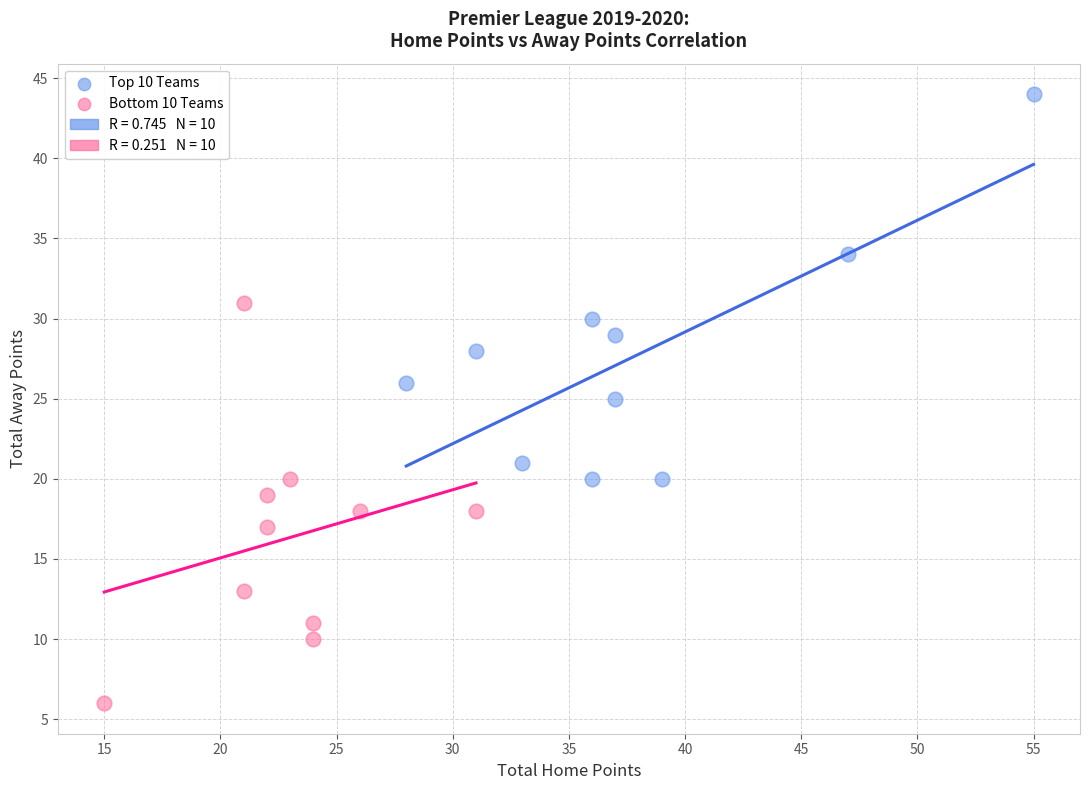

Which series reaches the maximum Y coordinate?

Top 10 Teams